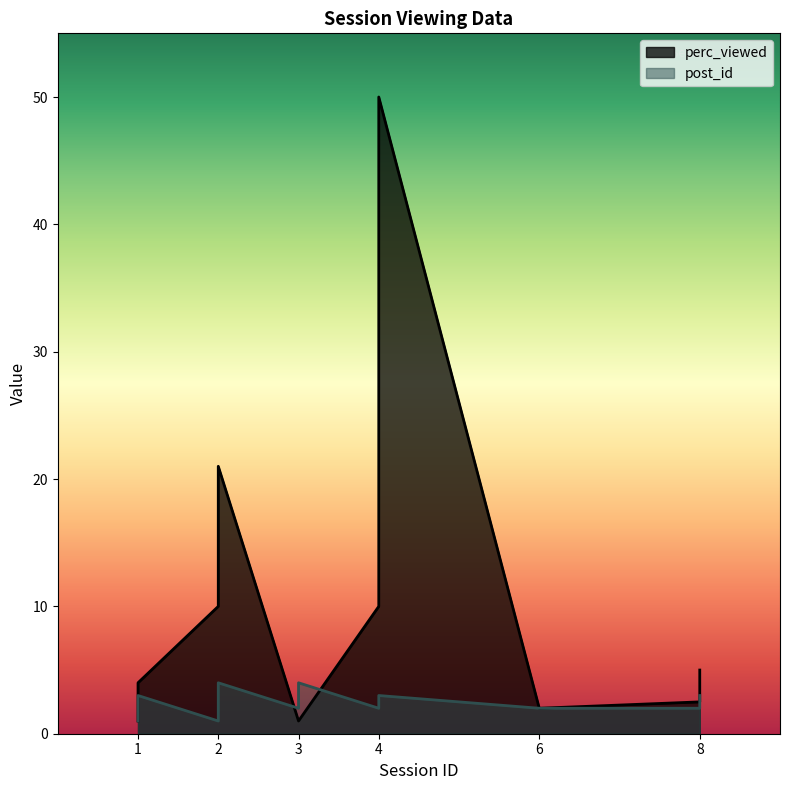

True or false: the data shows 2 at 2.

True